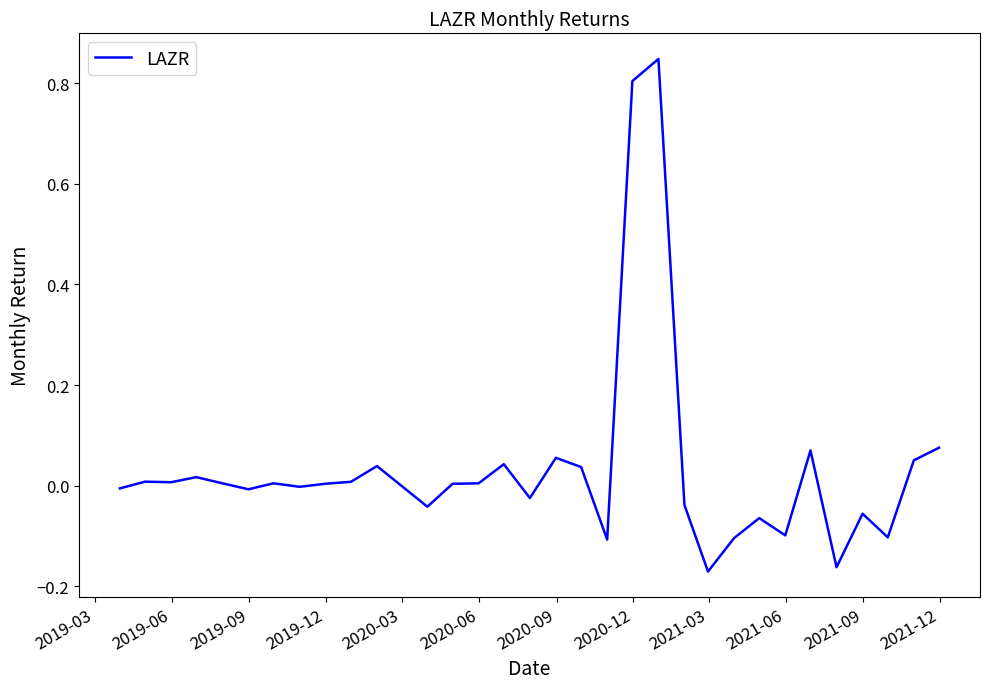

What is the difference between the maximum and minimum values?

1.0